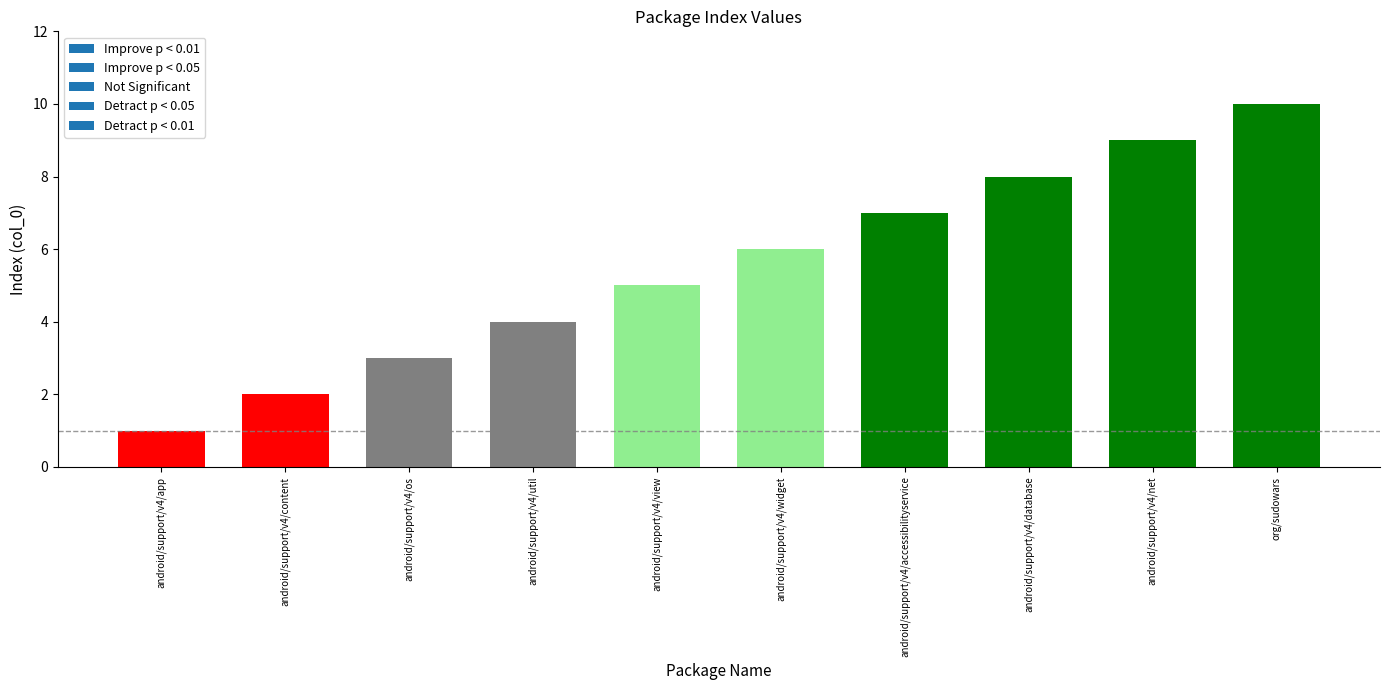

Where is the data nearest to the value 5?

android/support/v4/view